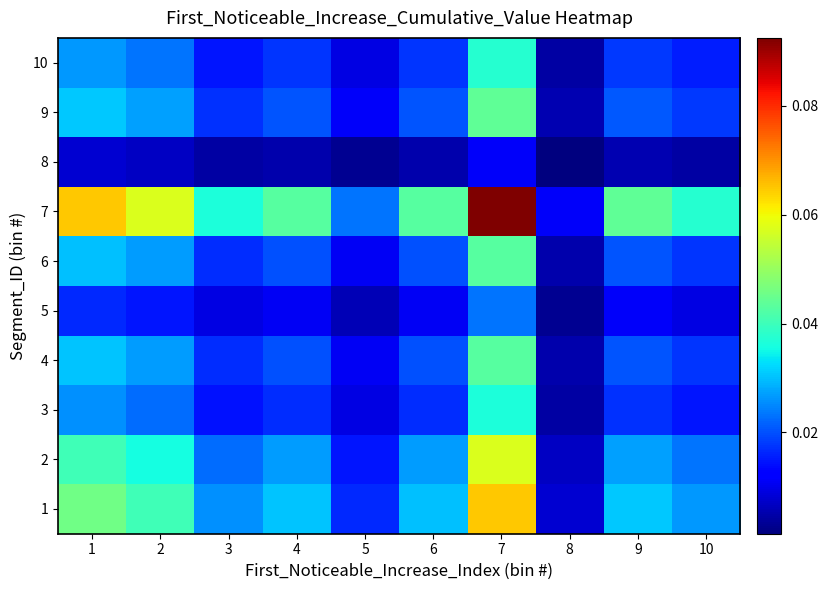

Rank the series at 8 from highest to lowest value.

7, 1, 2, 9, 4, 6, 10, 3, 5, 8